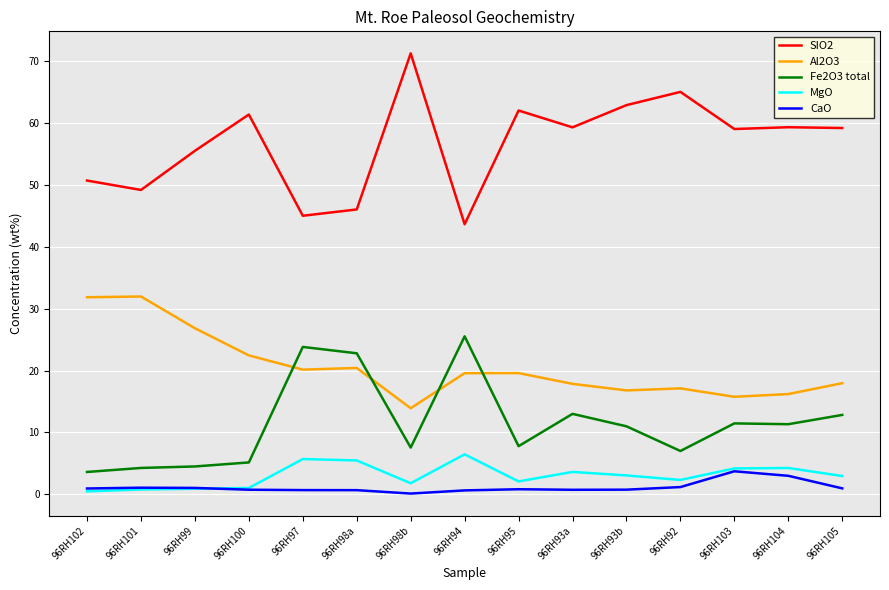

What is the sum of all CaO values?

17.2